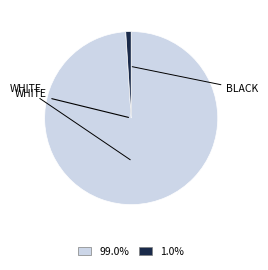

Does any single category account for the majority?

Yes